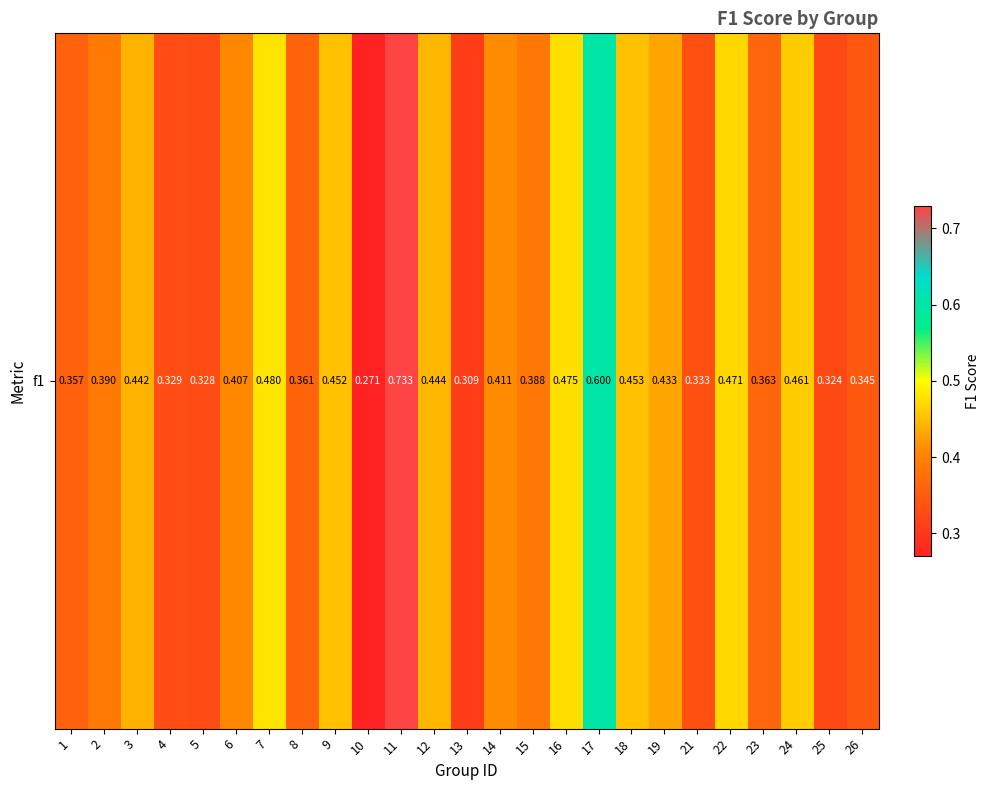

List the labels in order of value, largest first.

11, 17, 7, 16, 22, 24, 18, 9, 12, 3, 19, 14, 6, 2, 15, 23, 8, 1, 26, 21, 4, 5, 25, 13, 10